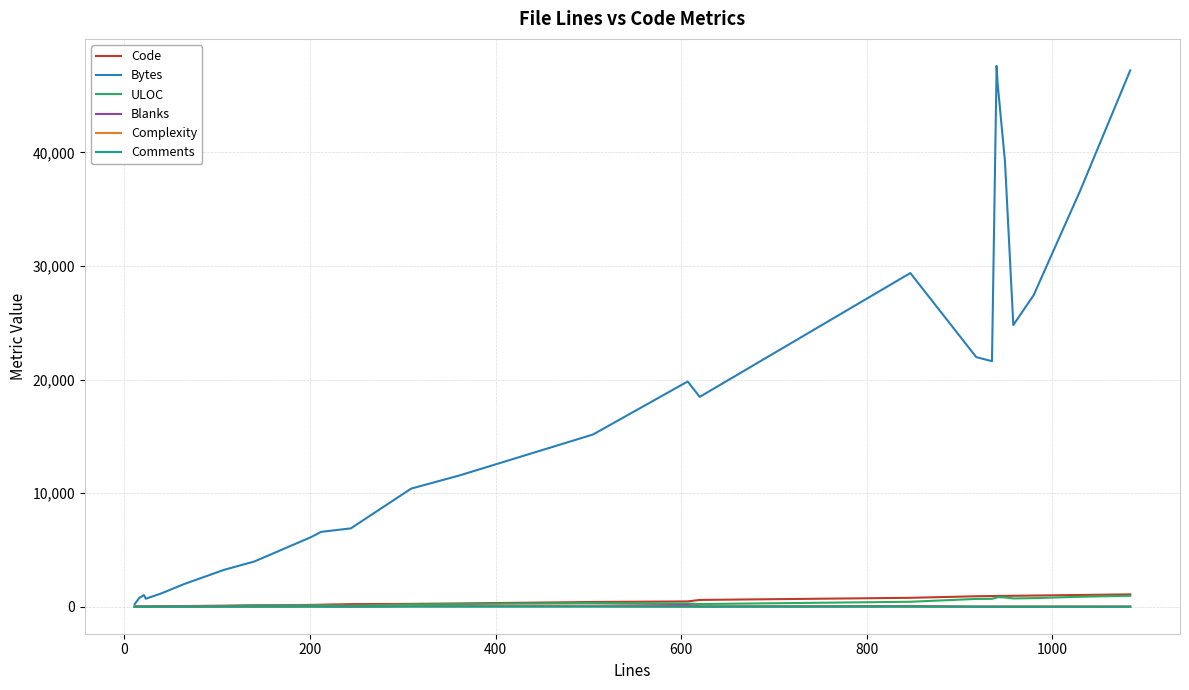

Which series has the largest range (max minus min)?

Bytes